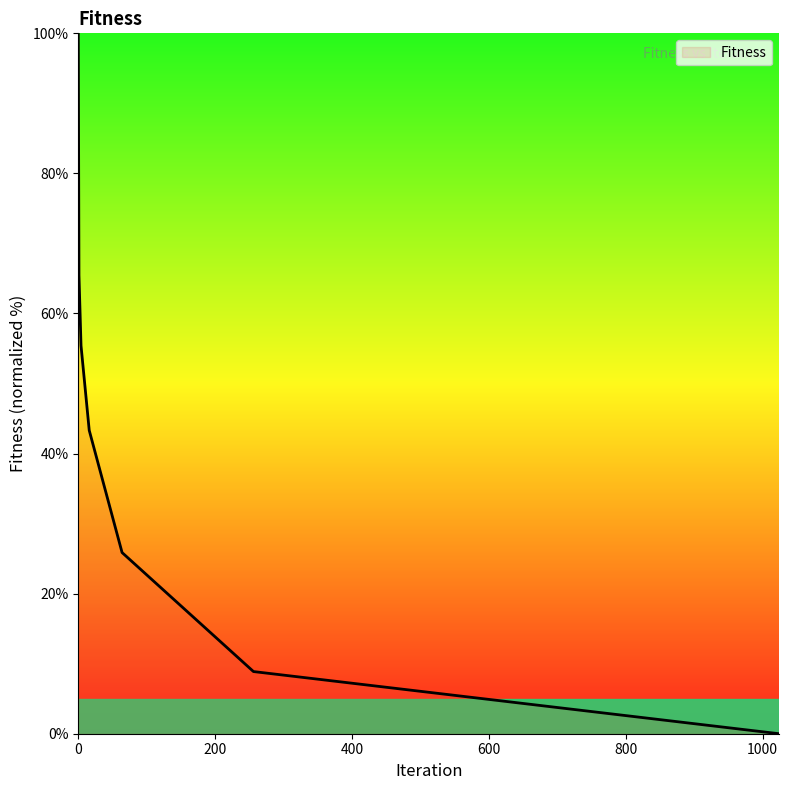

What is the difference between the maximum and minimum values?

100.0